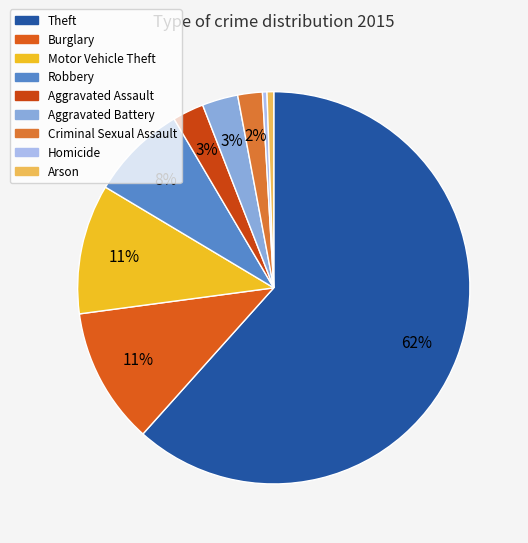

To the nearest percent, what is the difference between the Theft and Aggravated Assault slice percentages?

59%